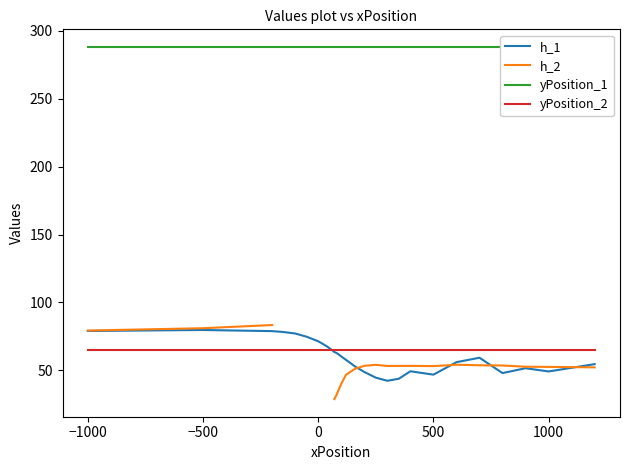

The value of h_1 at 0 is 71.4. True or false?

True